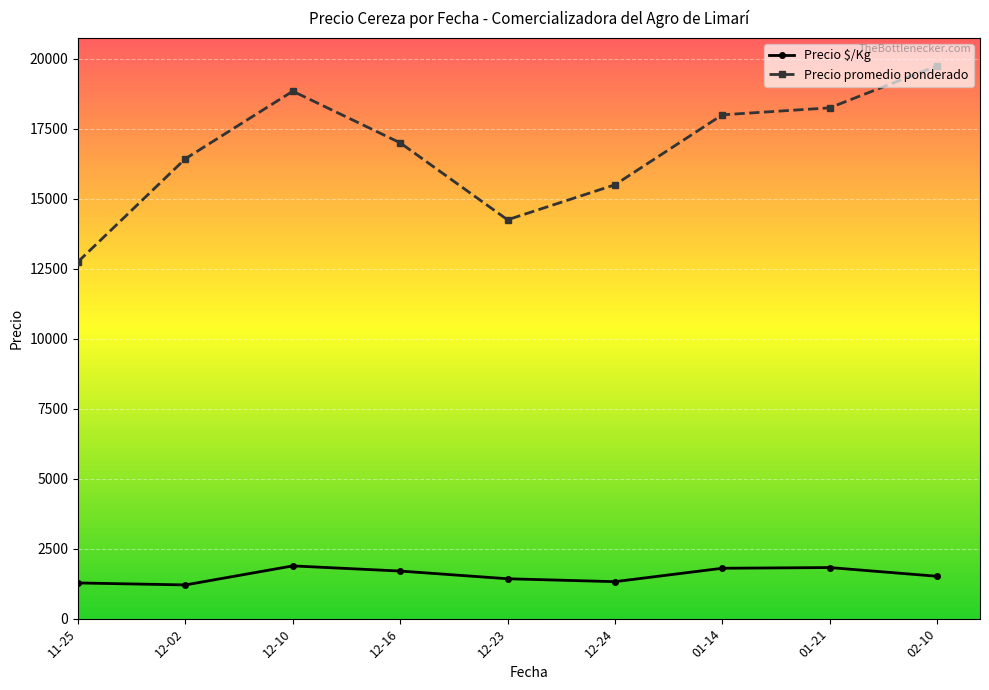

How many categories are shown in the chart?

9